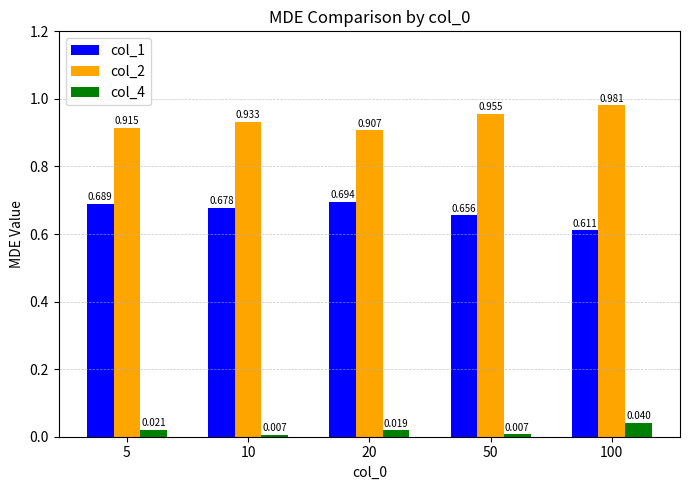

Which series has the widest spread of values?

col_1